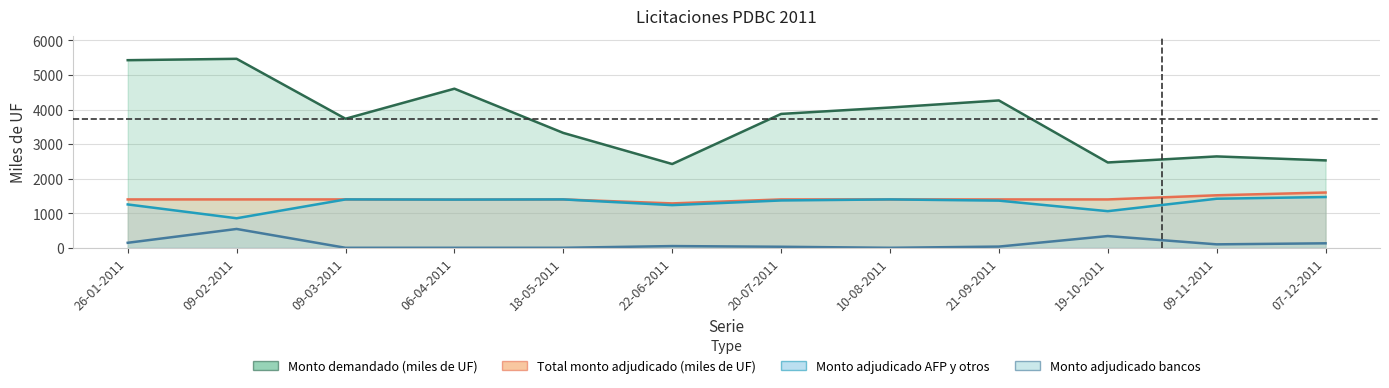

Rank the series by their maximum value, from lowest to highest.

Monto adjudicado bancos line, Monto adjudicado AFP y otros line, Total monto adjudicado (miles de UF) line, Monto demandado (miles de UF) line